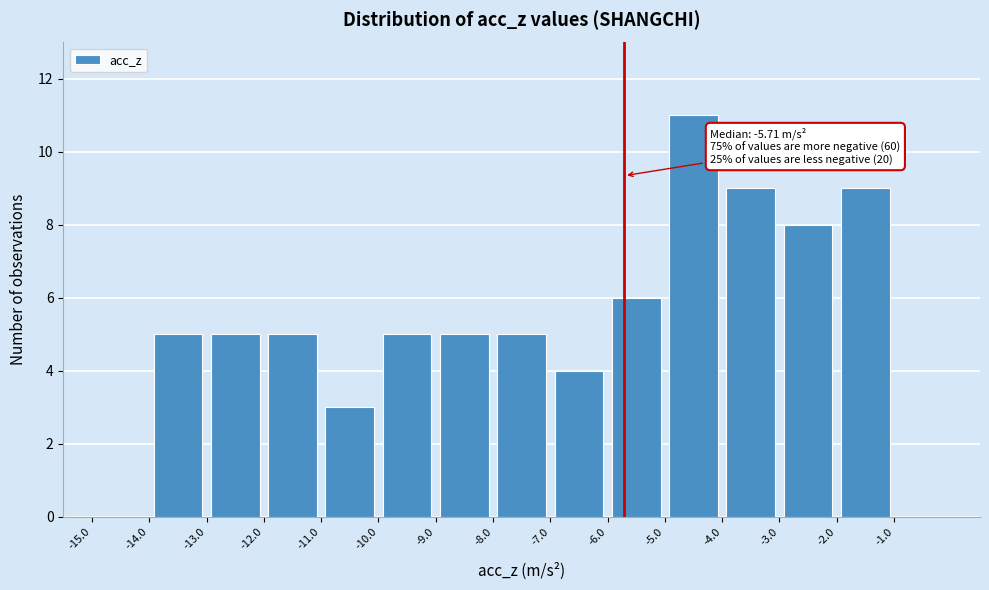

Which range on the x-axis has the tallest bar?

-5 to -4